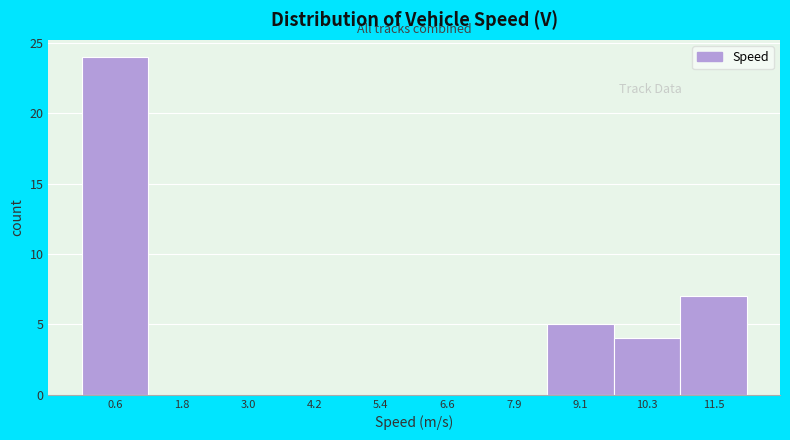

Reading left to right, list every bar in this chart as the range it spans on the x-axis followed by its height. Neither the bar edges nor the heights are printed on the chart, so give them approximately, as read against the axes.

0.0 to 1.2: 24
1.2 to 2.4: 0
2.4 to 3.6: 0
3.6 to 4.8: 0
4.8 to 6.0: 0
6.0 to 7.2: 0
7.2 to 8.4: 0
8.4 to 9.6: 5
9.6 to 10.8: 4
10.8 to 12.0: 7